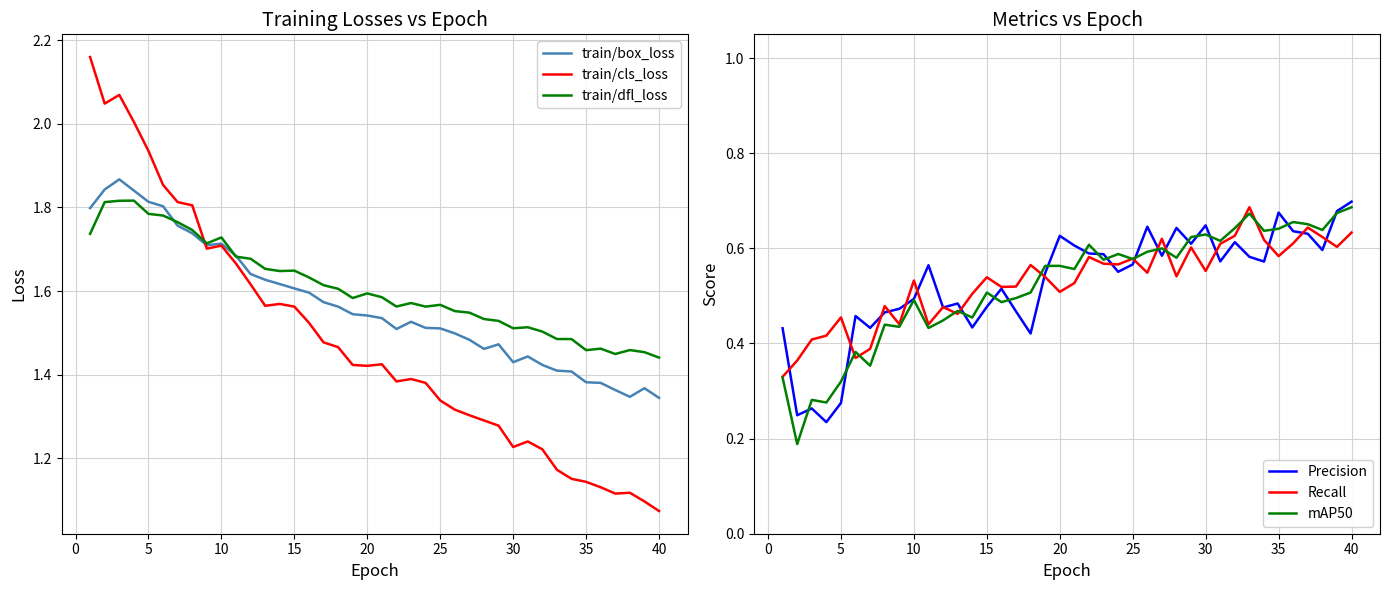

The value of train/cls_loss at 35 is 1.5. True or false?

False